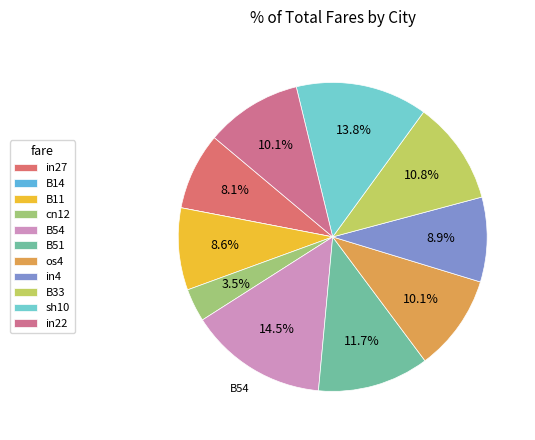

Between in22 and in4, which is larger?

in22